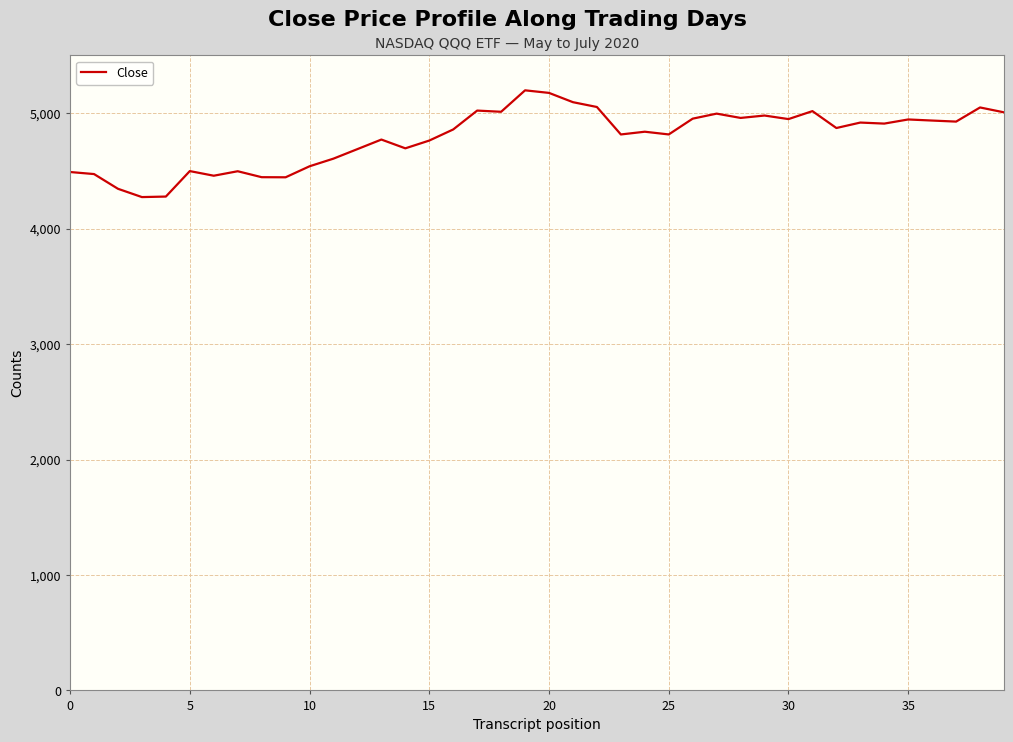

What is the difference between the maximum and minimum values?

924.7